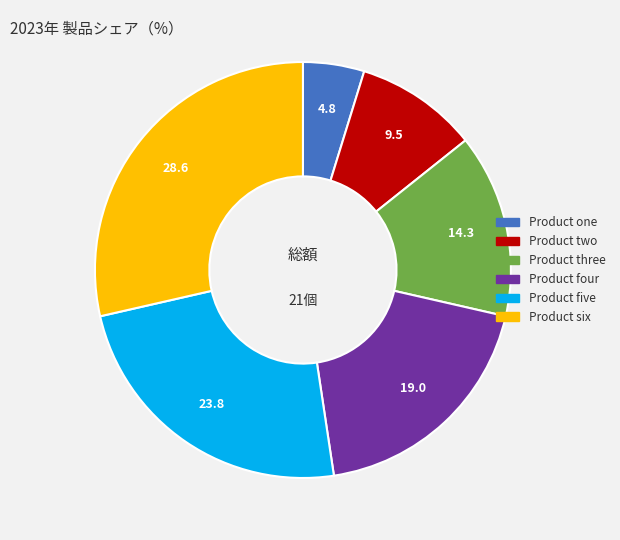

Count the number of slices in the pie.

6